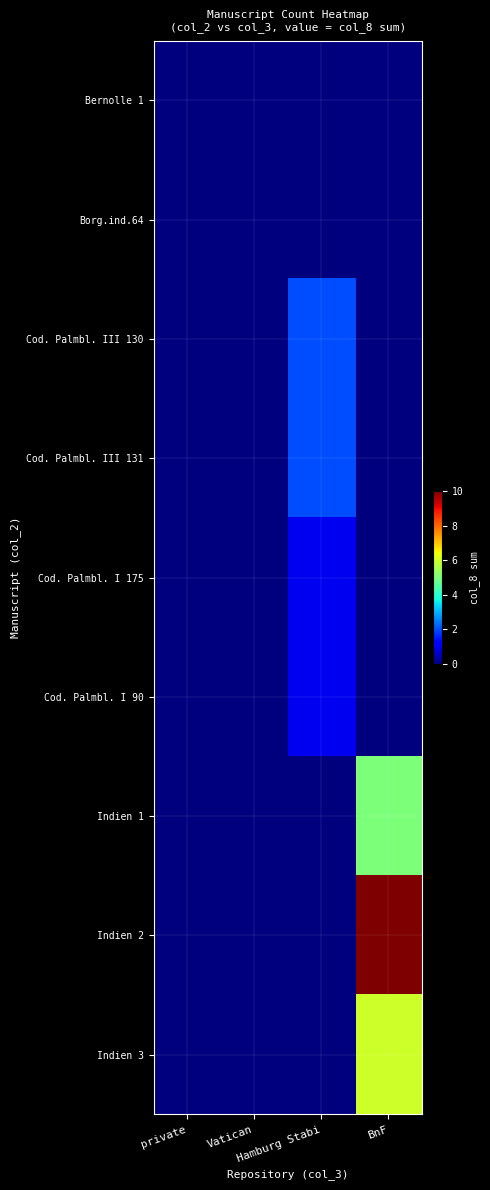

At BnF, list the series in order from largest to smallest.

Indien 2, Indien 3, Indien 1, Bernolle 1, Borg.ind.64, Cod. Palmbl. III 130, Cod. Palmbl. III 131, Cod. Palmbl. I 175, Cod. Palmbl. I 90